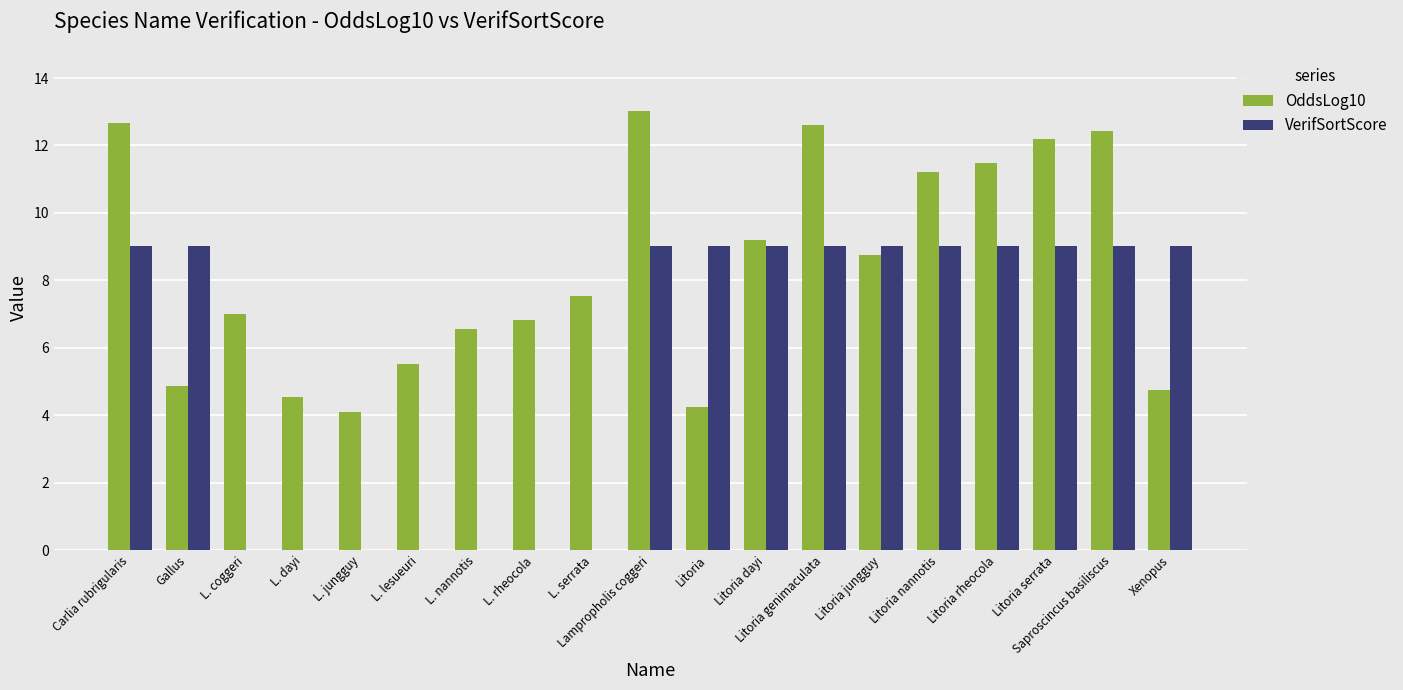

What is the average value of the OddsLog10 series?

8.4